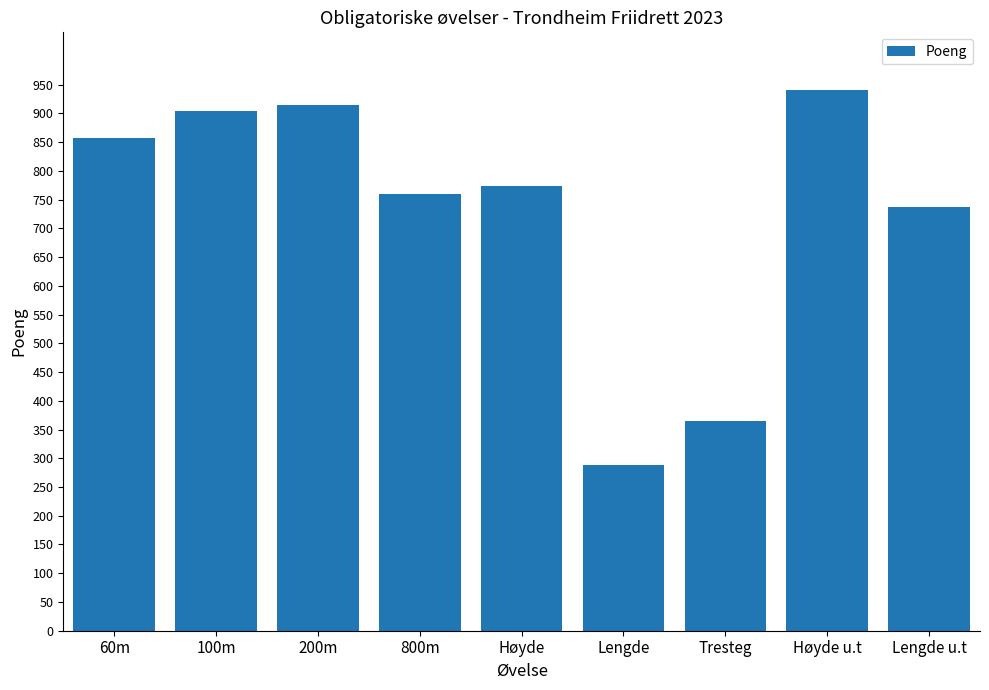

What is the change in value from Høyde to Høyde u.t?

+168